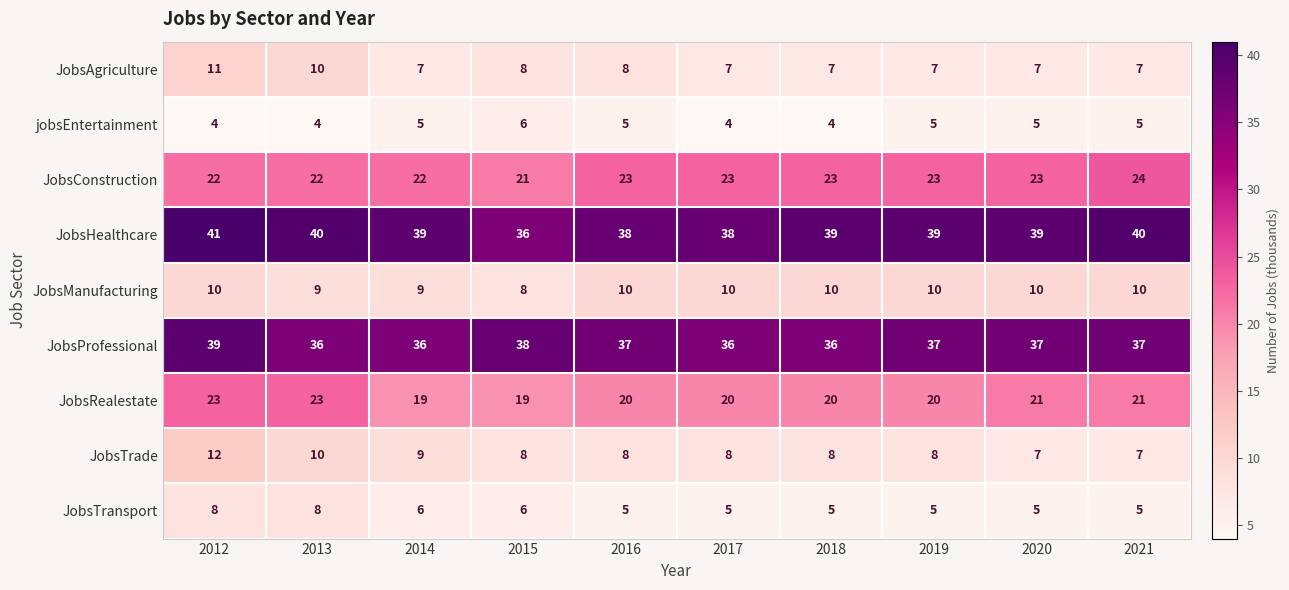

List the series in order of their peak value, highest first.

JobsHealthcare, JobsProfessional, JobsConstruction, JobsRealestate, JobsTrade, JobsAgriculture, JobsManufacturing, JobsTransport, jobsEntertainment